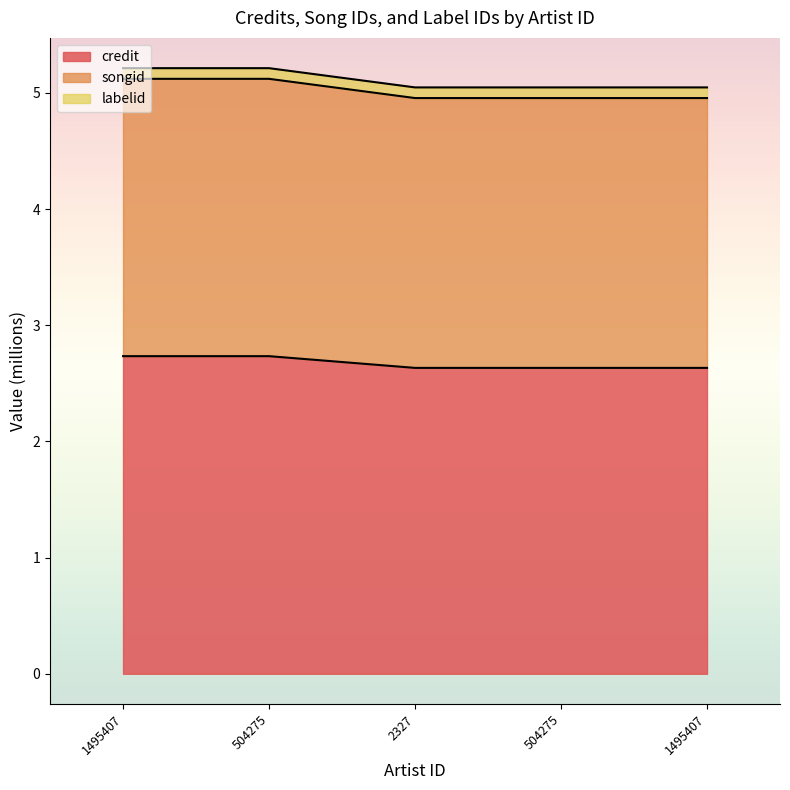

At which label is songid closest to 5?

2327